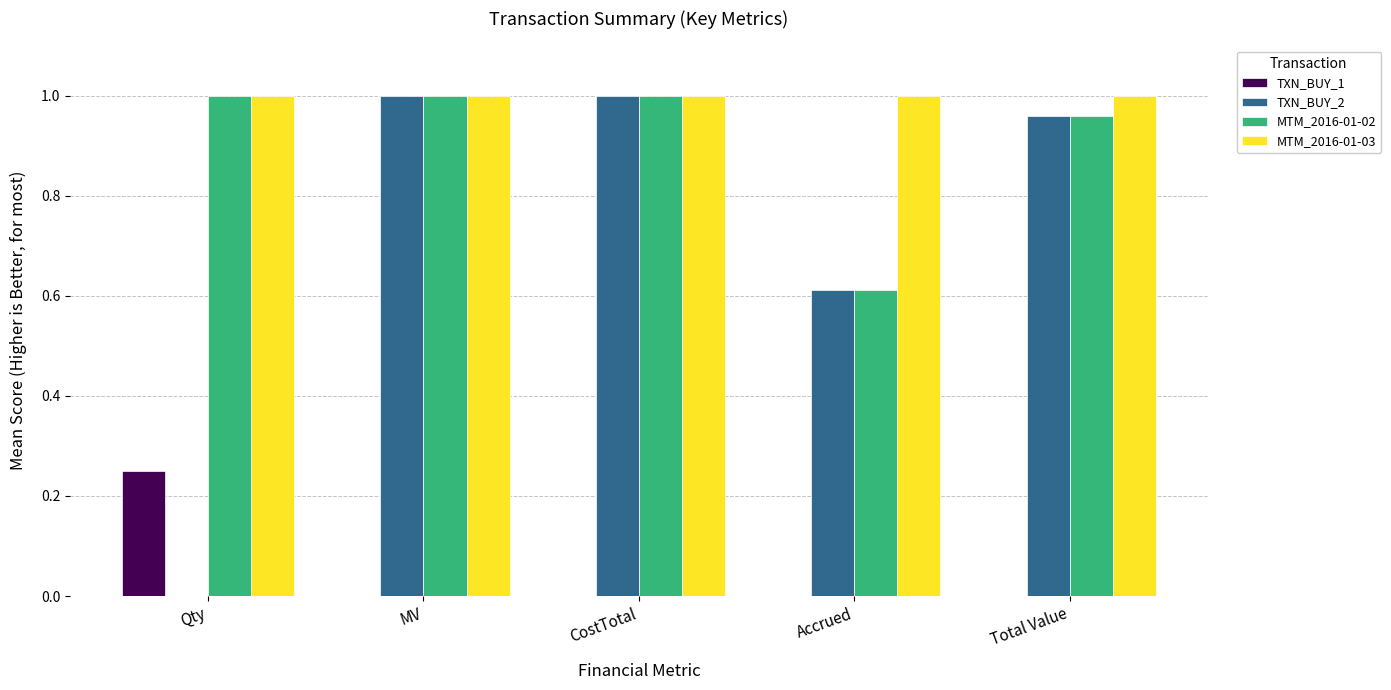

True or false: MTM_2016-01-03 has a value of 0.6 at Qty.

False